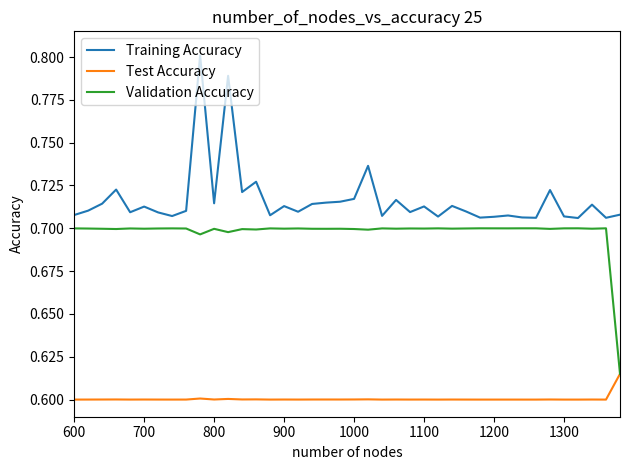

At how many categories does at least one series exceed 0?

40